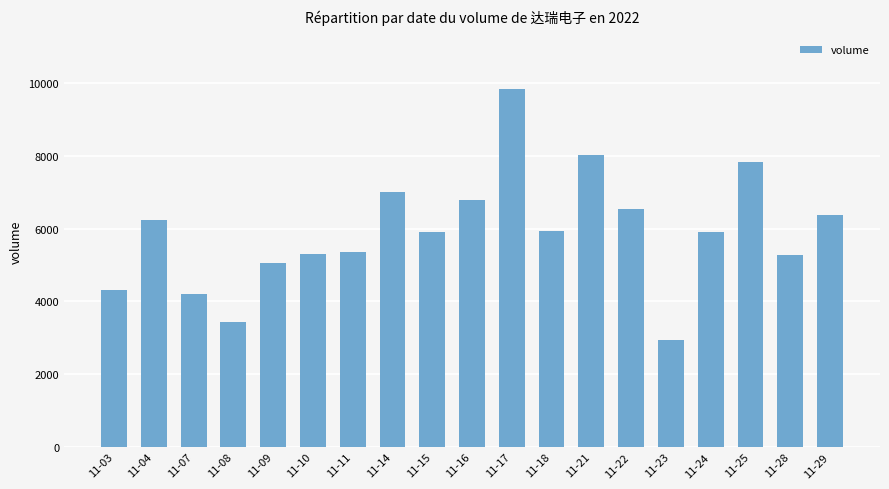

What is the ratio of the value at 11-11 to the value at 11-25?

0.7